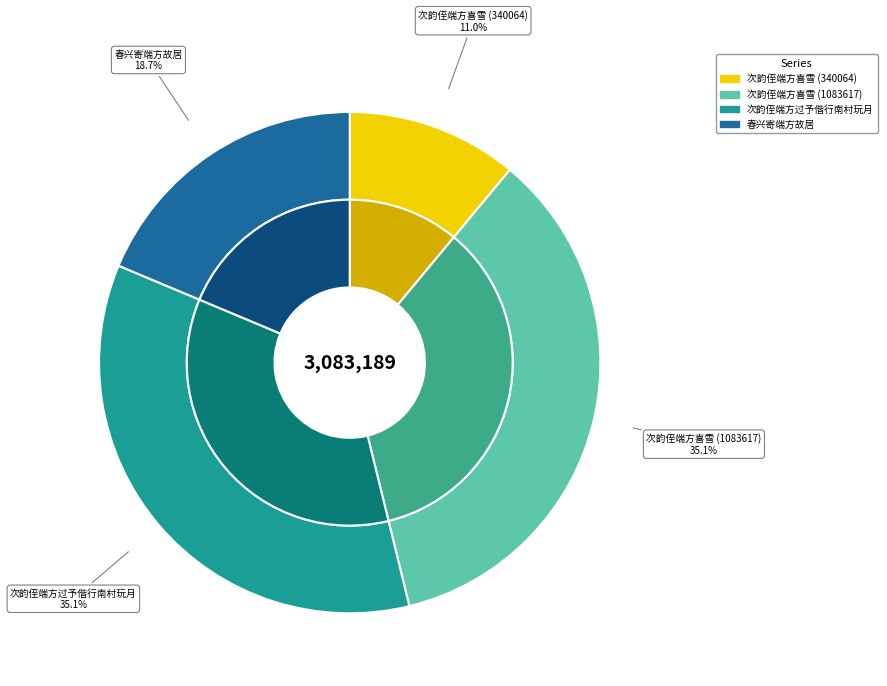

To the nearest percent, what is the difference between the largest and smallest slice percentages?

24%